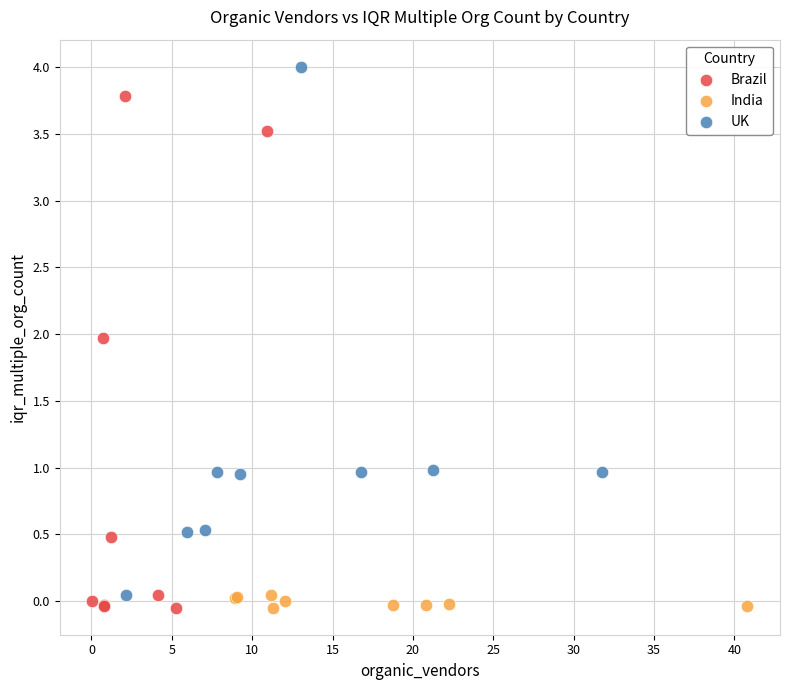

What are all the series names shown in the legend?

Brazil, India, UK